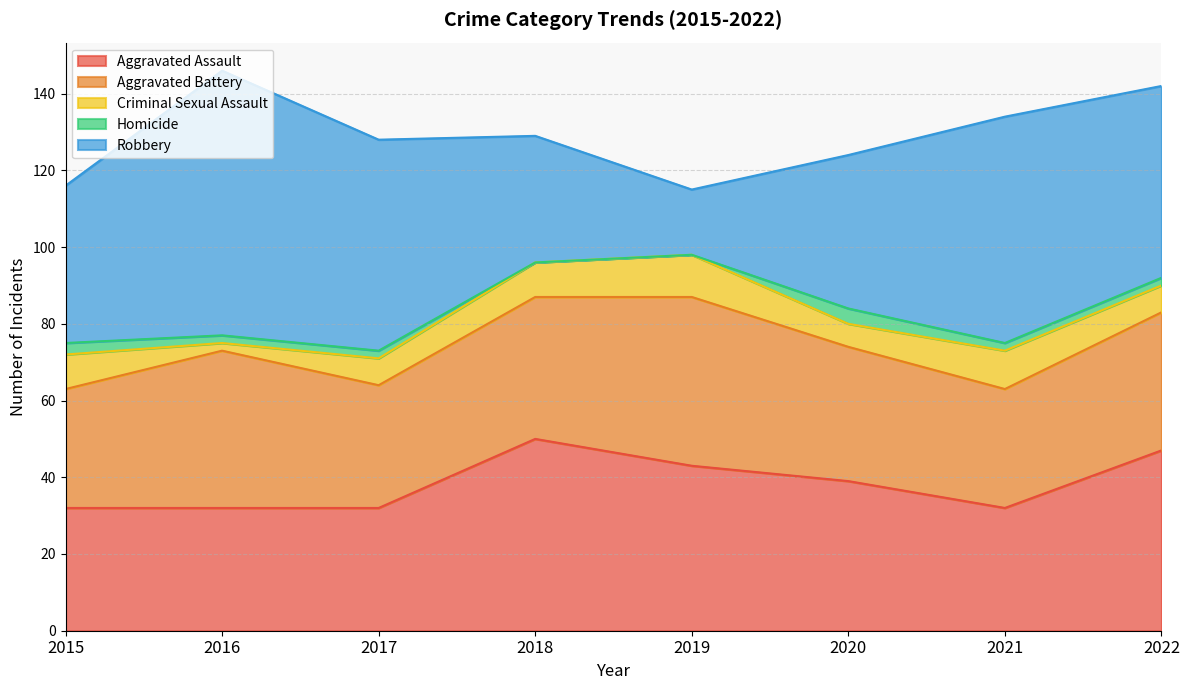

True or false: Robbery has a value of 50 at 2022.

True